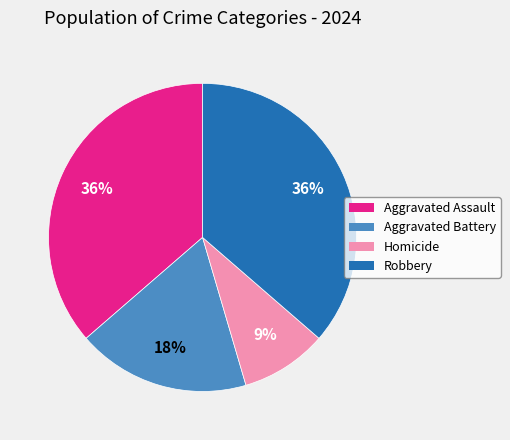

To the nearest percent, what is the difference between the Robbery and Aggravated Battery slice percentages?

18%